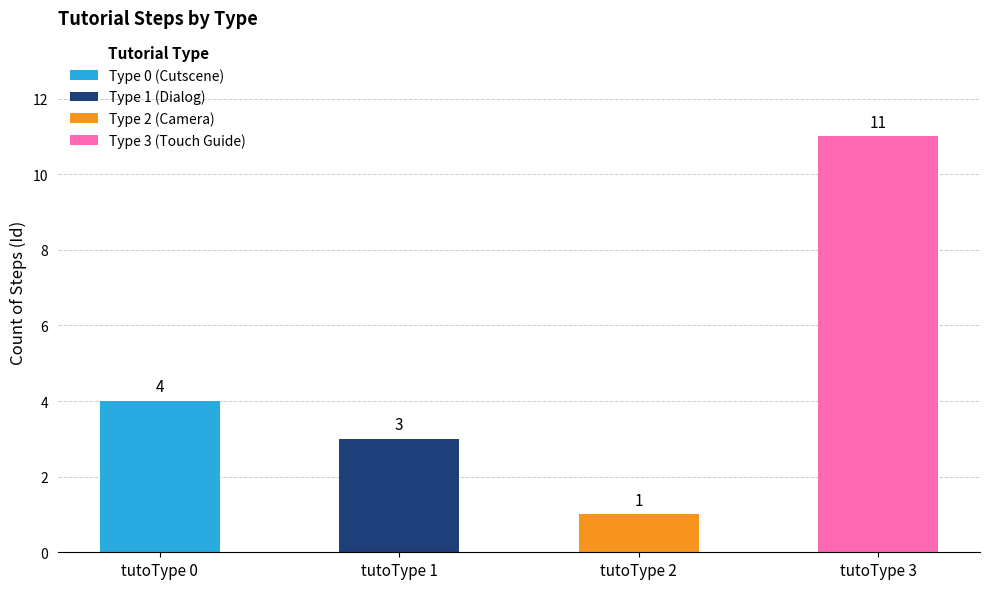

Is it true that Type 0 (Cutscene) equals 4 at tutoType 0?

True